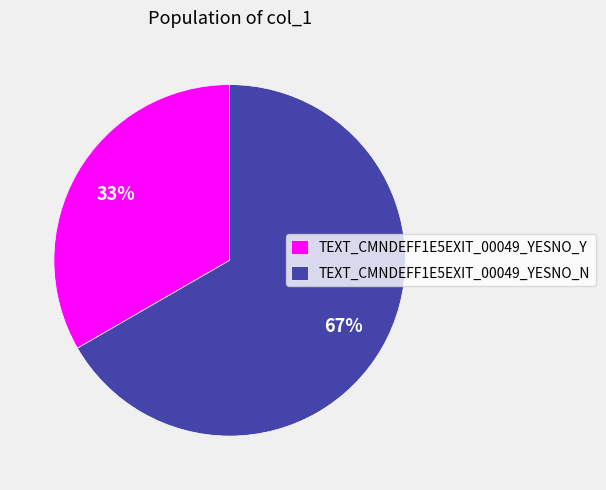

What is the largest slice in the pie chart?

TEXT_CMNDEFF1E5EXIT_00049_YESNO_N